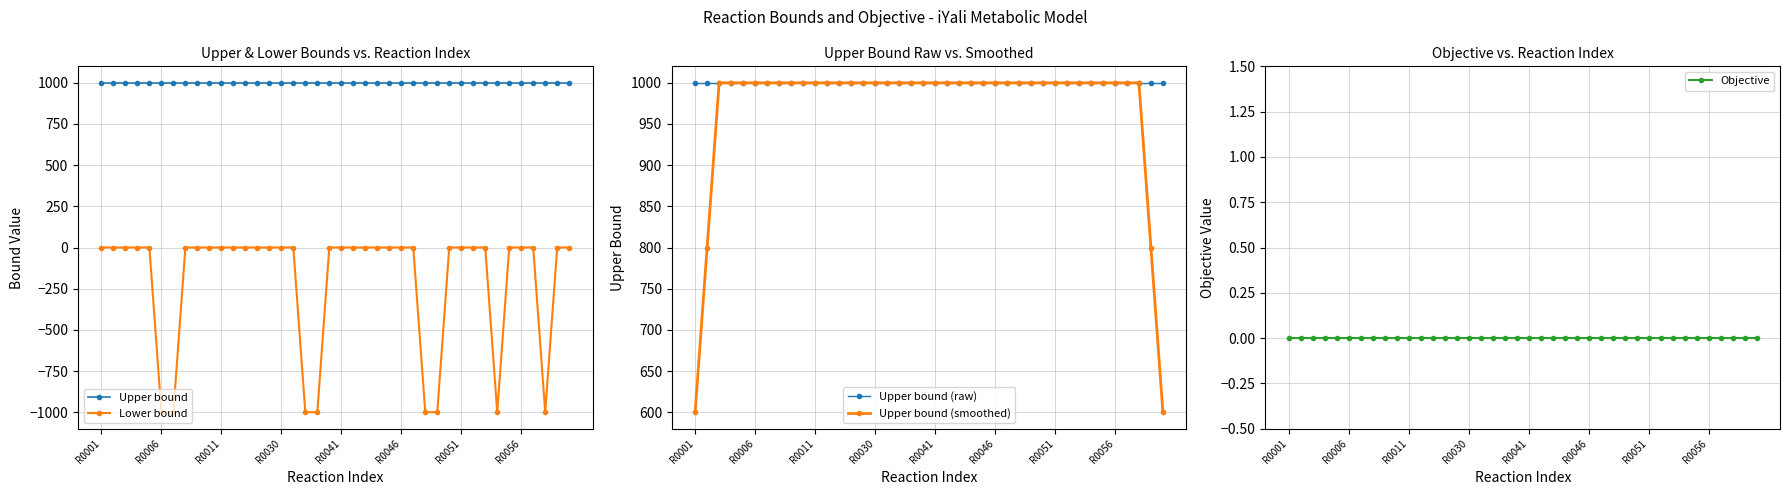

Reading left to right, list all the values displayed in this chart.

Upper bound: 1000	1000	1000	1000	1000	1000	1000	1000	1000	1000	1000	1000	1000	1000	1000	1000	1000	1000	1000	1000	1000	1000	1000	1000	1000	1000	1000	1000	1000	1000	1000	1000	1000	1000	1000	1000	1000	1000	1000	1000
Lower bound: 0	0	0	0	0	-1000	-1000	0	0	0	0	0	0	0	0	0	0	-1000	-1000	0	0	0	0	0	0	0	0	-1000	-1000	0	0	0	0	-1000	0	0	0	-1000	0	0
Upper bound (raw): 1000	1000	1000	1000	1000	1000	1000	1000	1000	1000	1000	1000	1000	1000	1000	1000	1000	1000	1000	1000	1000	1000	1000	1000	1000	1000	1000	1000	1000	1000	1000	1000	1000	1000	1000	1000	1000	1000	1000	1000
Upper bound (smoothed): 600	800	1000	1000	1000	1000	1000	1000	1000	1000	1000	1000	1000	1000	1000	1000	1000	1000	1000	1000	1000	1000	1000	1000	1000	1000	1000	1000	1000	1000	1000	1000	1000	1000	1000	1000	1000	1000	800	600
Objective: 0	0	0	0	0	0	0	0	0	0	0	0	0	0	0	0	0	0	0	0	0	0	0	0	0	0	0	0	0	0	0	0	0	0	0	0	0	0	0	0